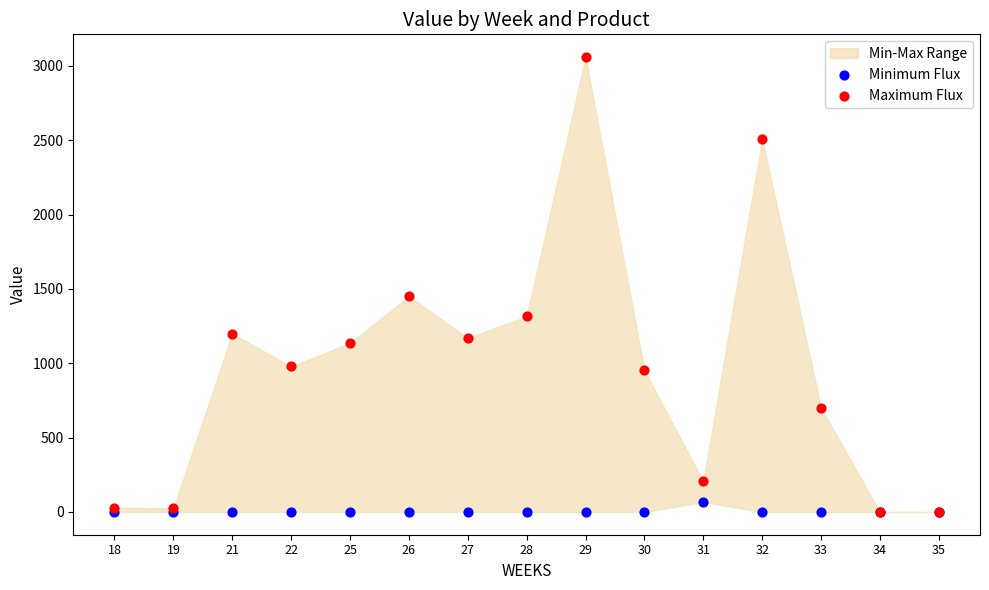

In the Maximum Flux series, what Y value is closest to 1529?

1450.6